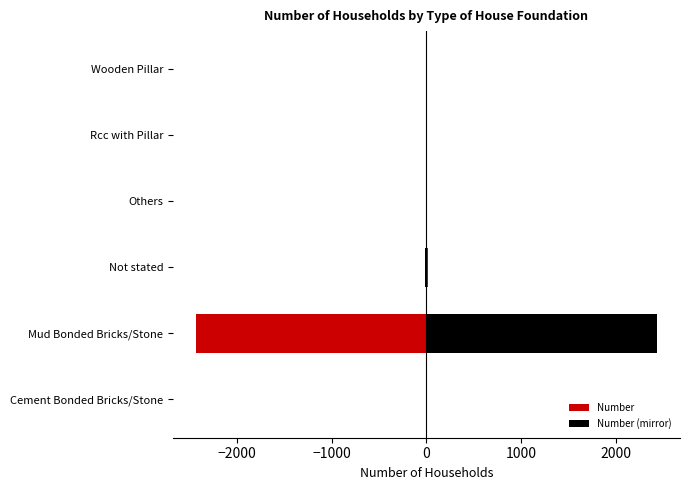

What is the minimum value shown in the chart?

-2436